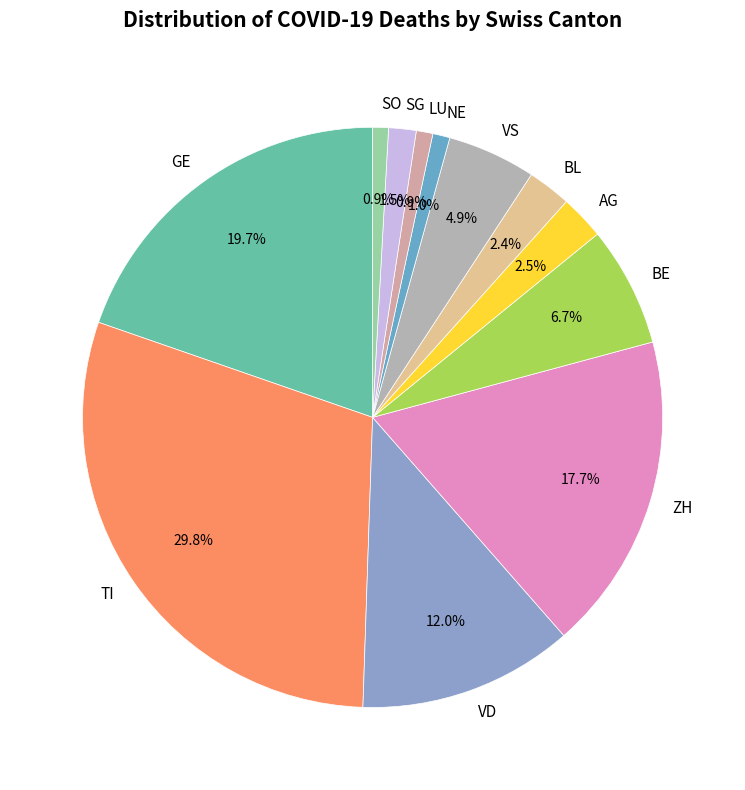

Which category has the biggest portion of the pie?

TI